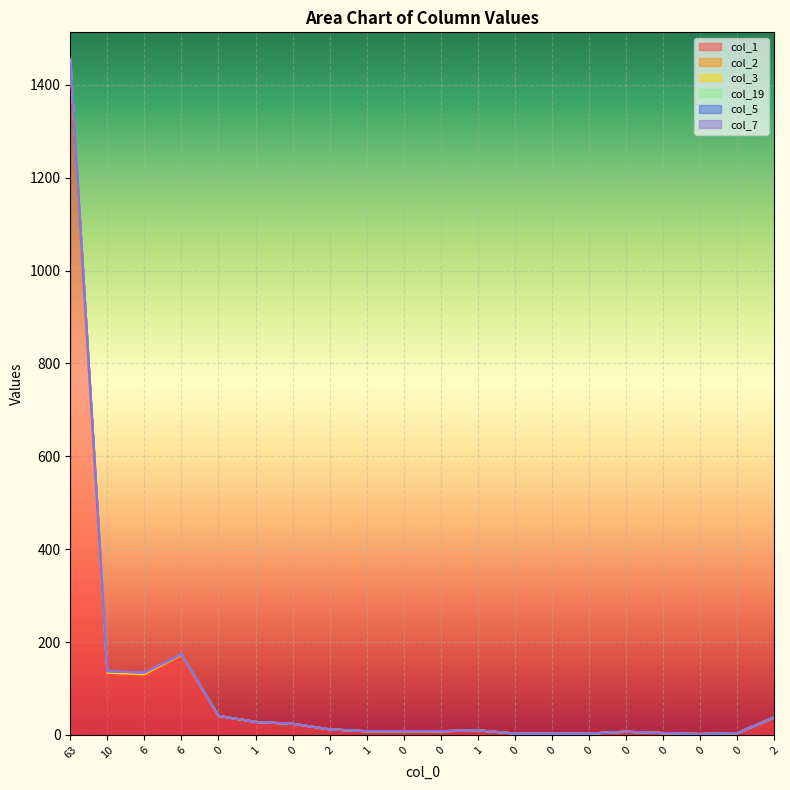

What is the sum of the col_5 values at 2 and 0?

16